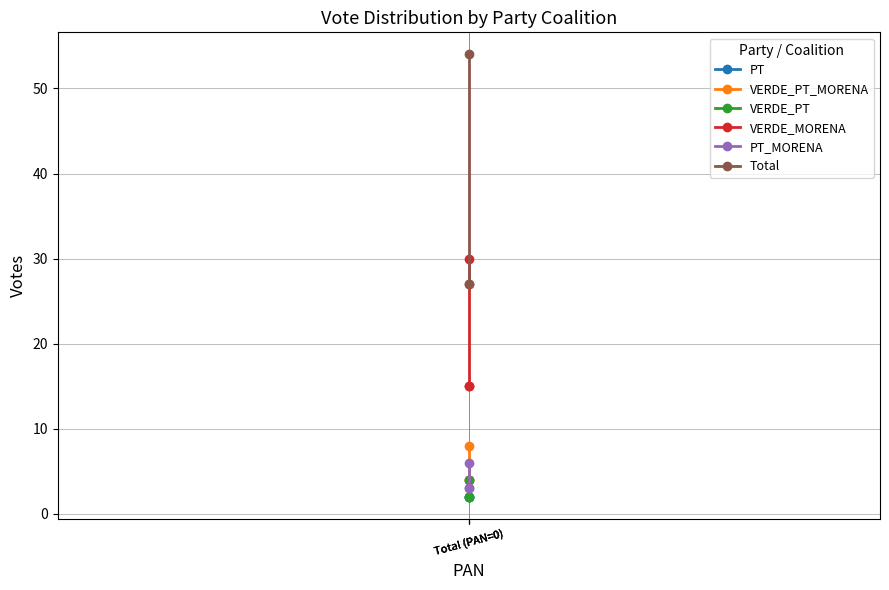

What is the total value across all series at Total (PAN=0)?

53